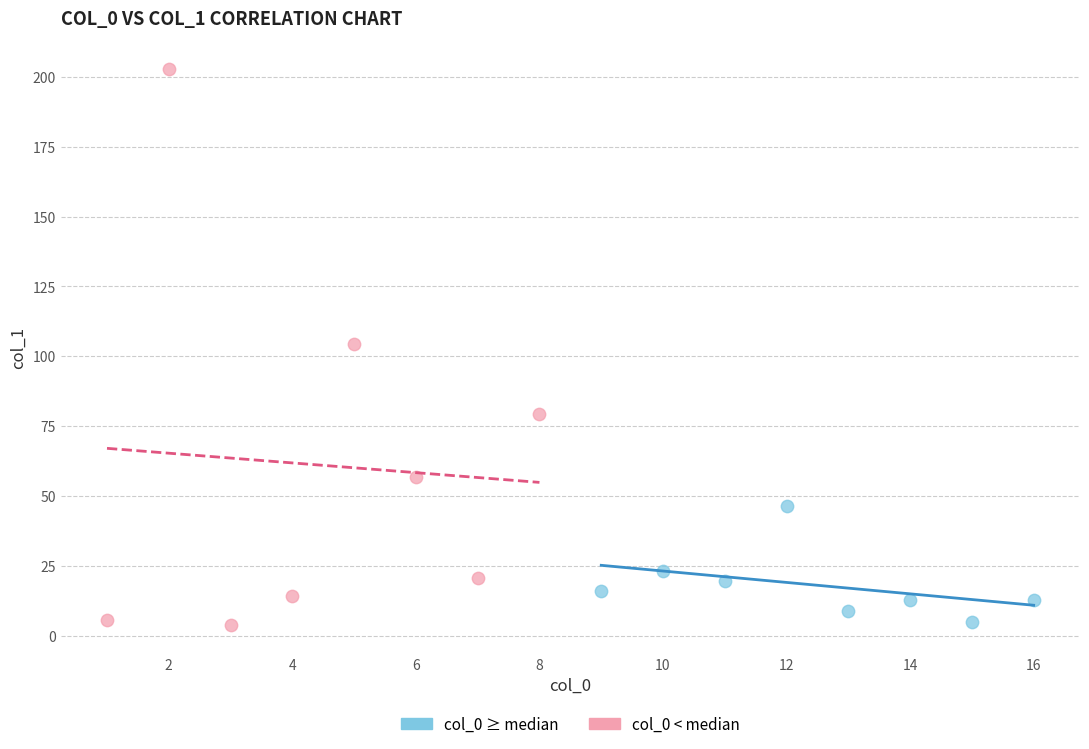

Which series has the widest spread of Y values?

col_0 < median